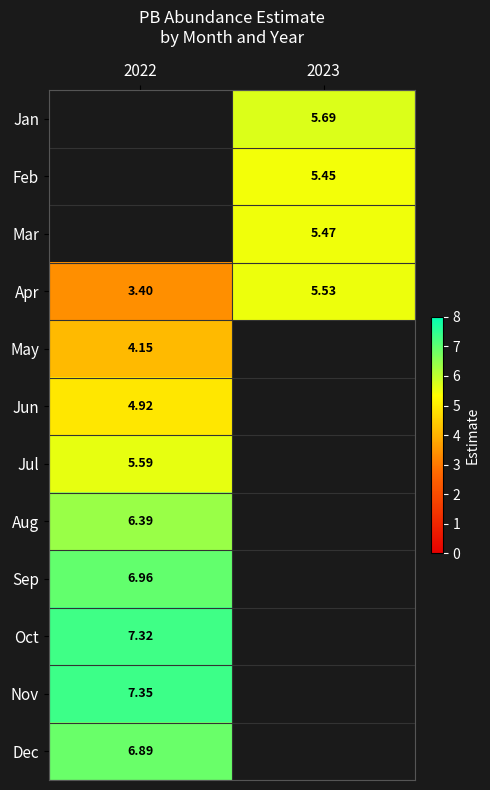

What is the difference between the highest and lowest values at 2023?

0.2